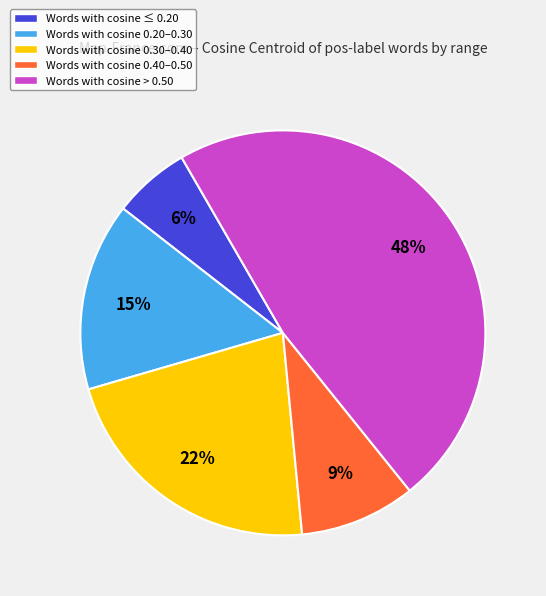

Which category has the smallest portion of the pie?

Words with cosine ≤ 0.20